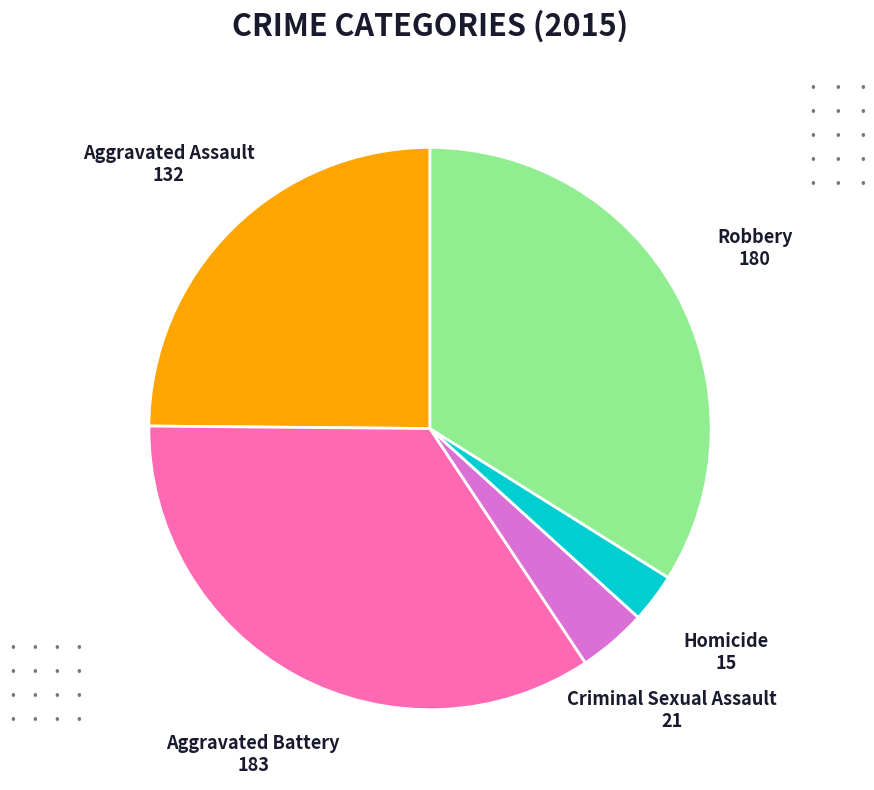

Which category has the biggest portion of the pie?

Aggravated Battery